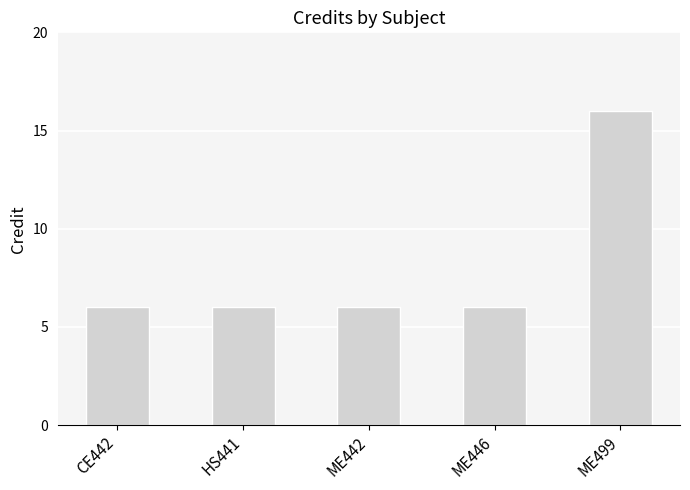

What is the difference between the maximum and minimum values?

10